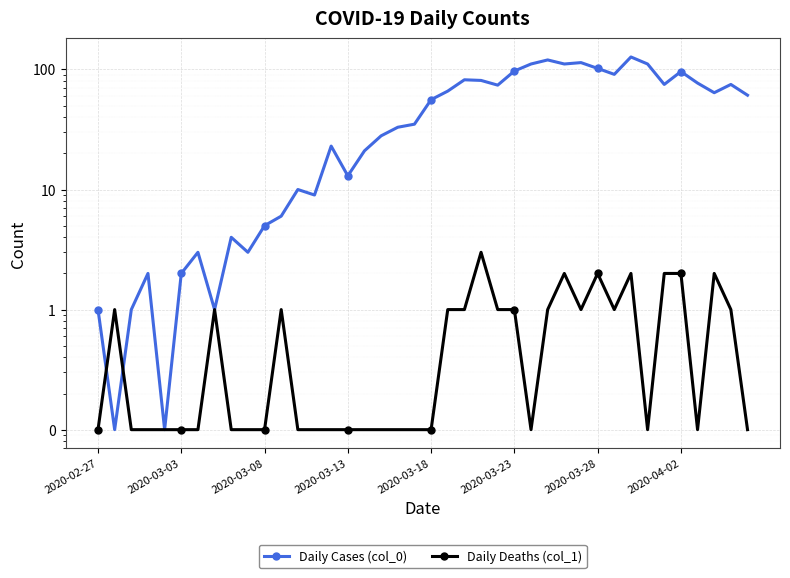

What is the approximate value of Daily Deaths (col_1) at 33?

0.1